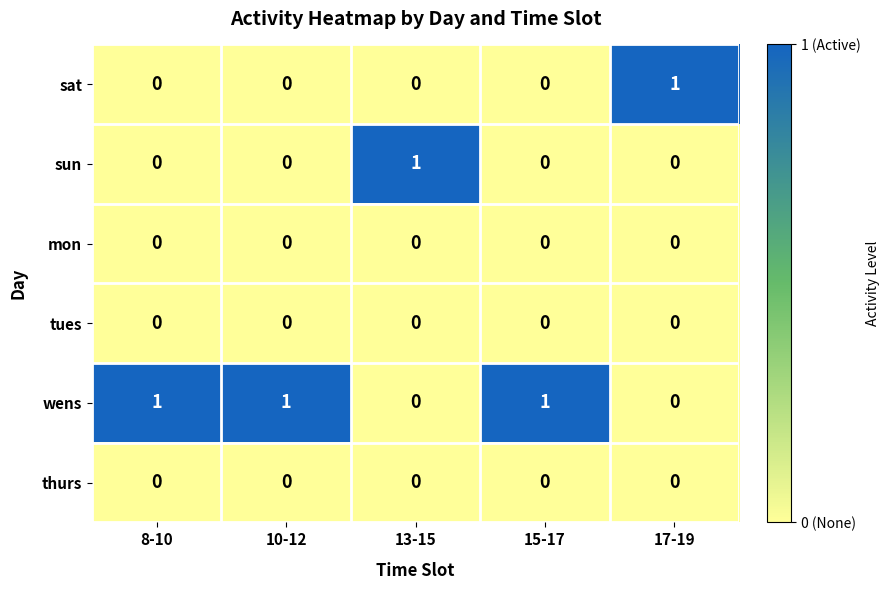

Is it true that wens equals 1 at 8-10?

True